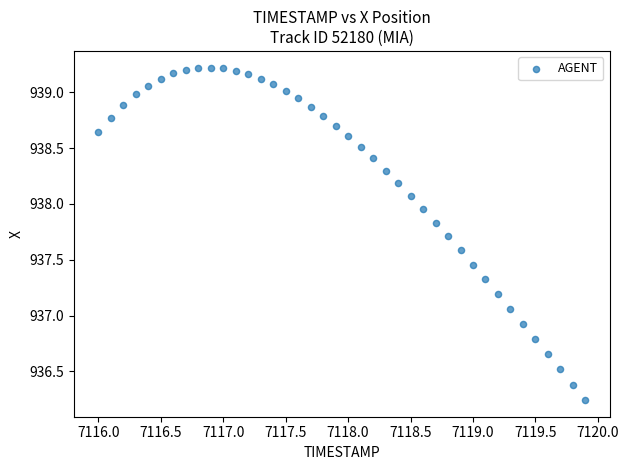

What is the range of X values (max minus min)?

3.9